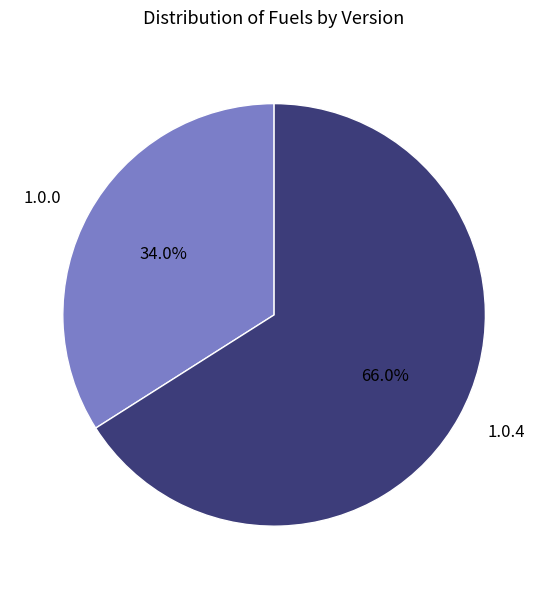

What percentage is the 1.0.0 slice, to the nearest percent?

34%